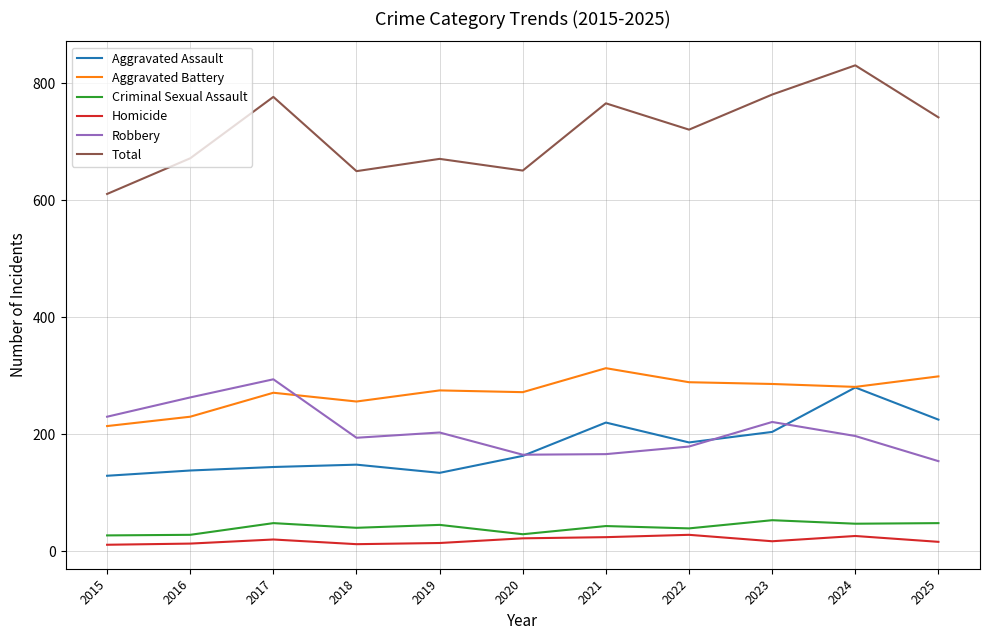

Between 2016 and 2024, which series saw the biggest shift?

Total